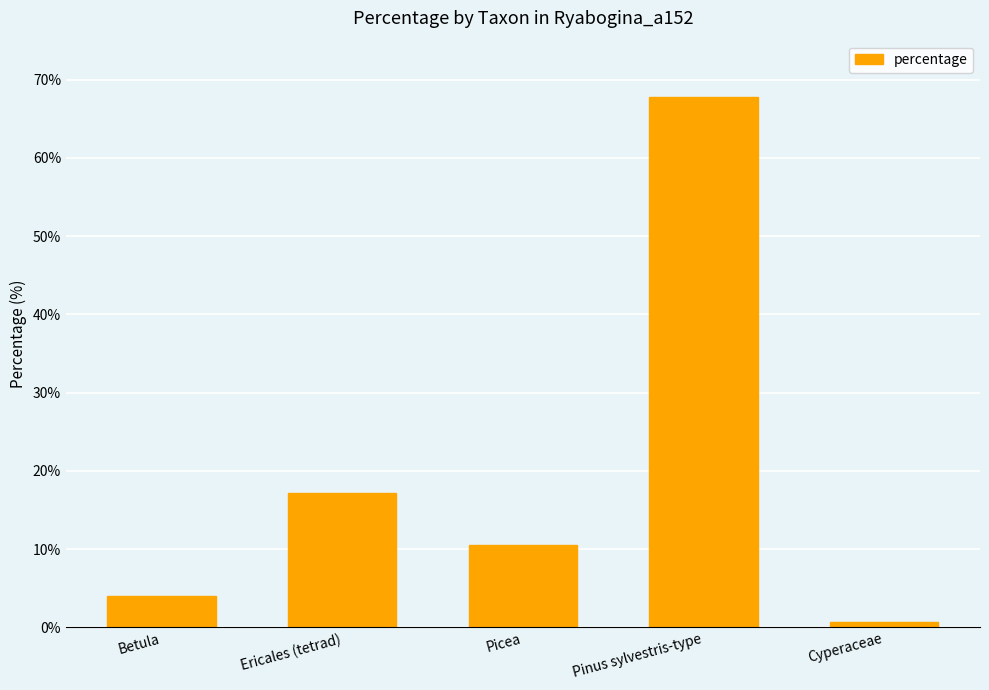

How many data points are less than 10?

2